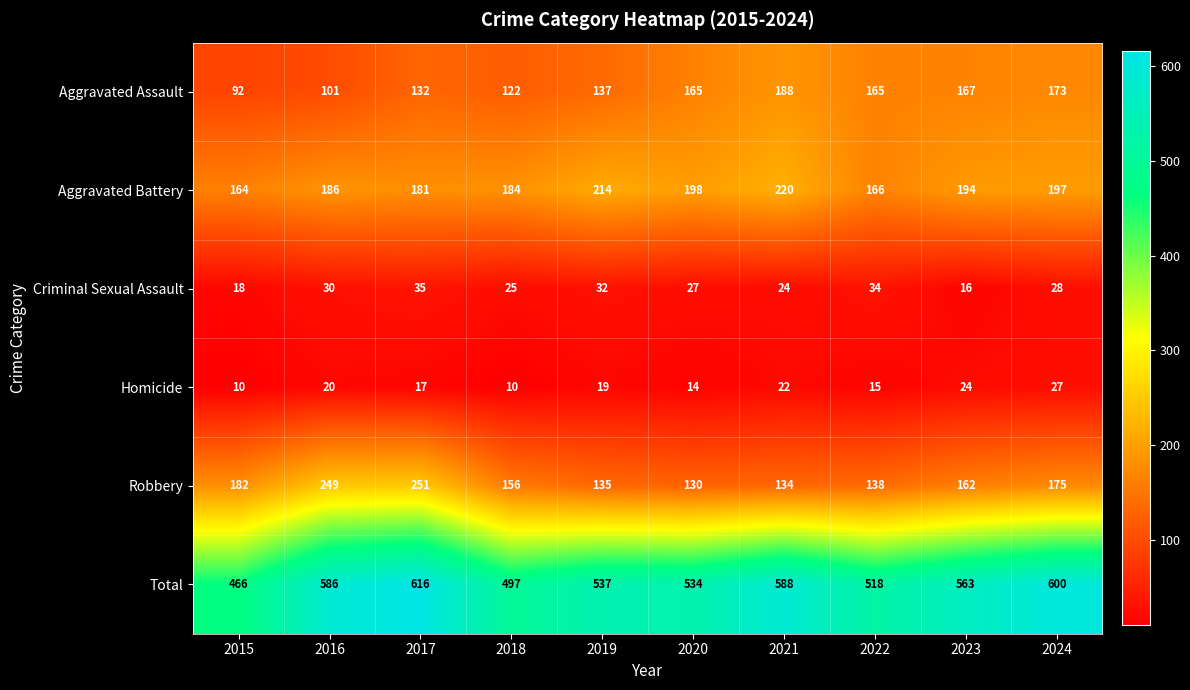

Count the number of categories in the chart.

10